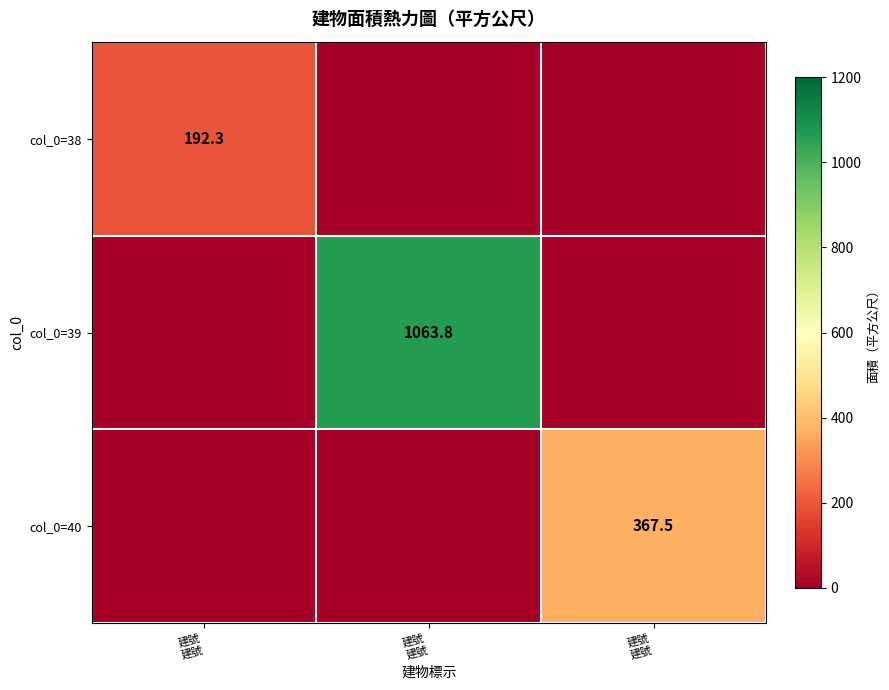

List the series in order of their peak value, highest first.

col_0=39, col_0=40, col_0=38